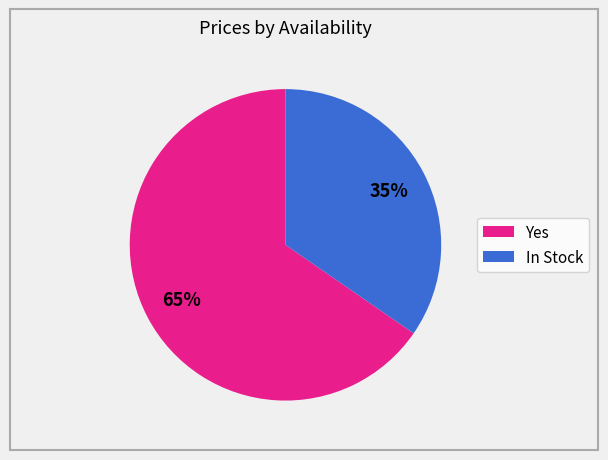

Between Yes and In Stock, which is larger?

Yes